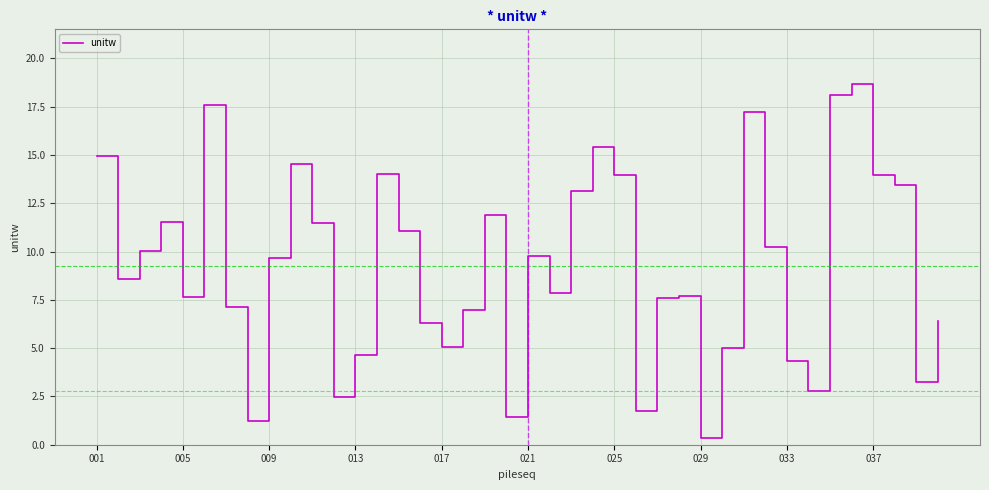

What is the maximum value shown in the chart?

18.7